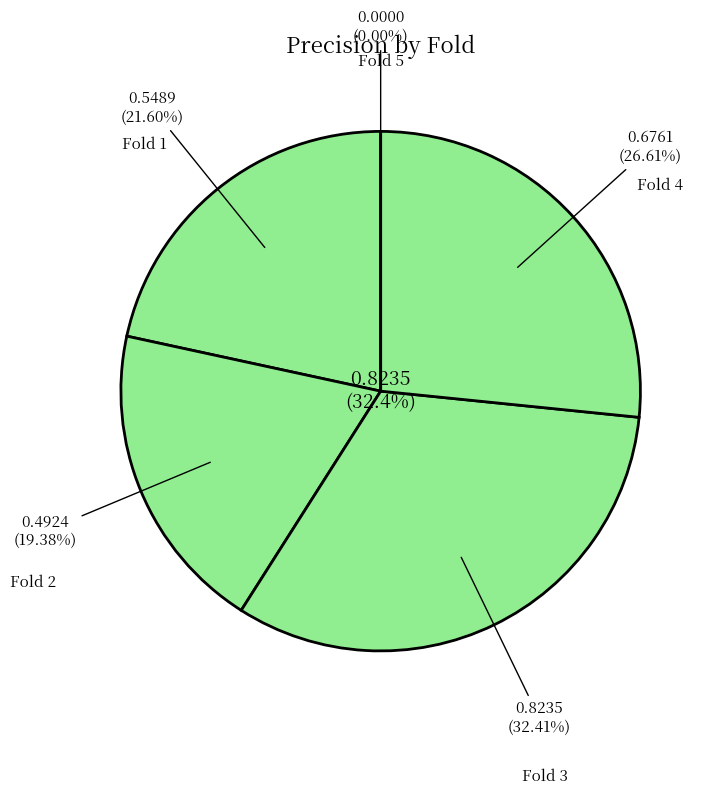

How many slices are in this pie chart?

5